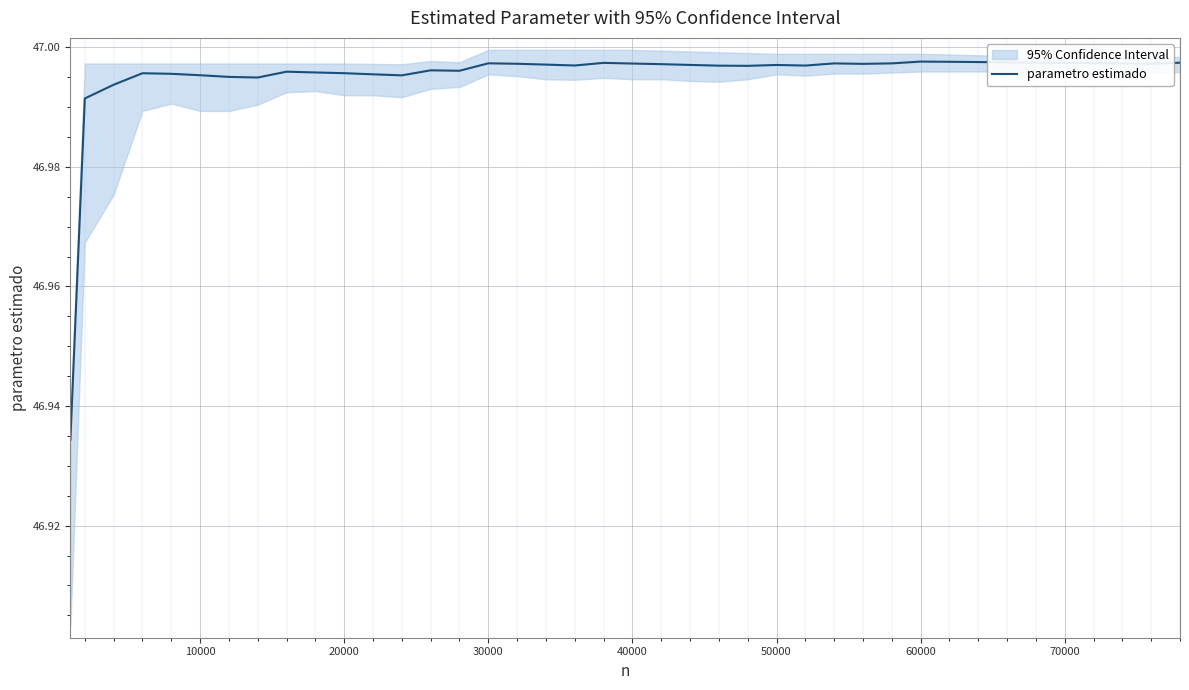

True or false: parametro estimado has a value of 25.5 at 50000.

False